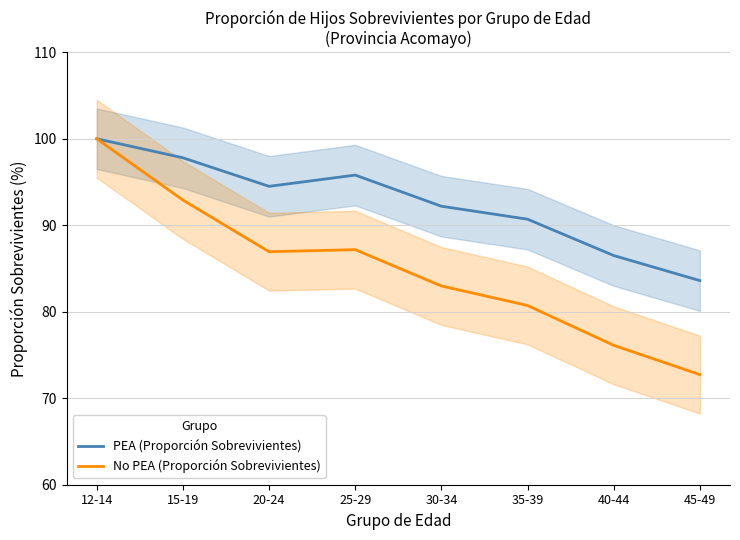

Between 40-44 and 45-49, which is larger?

40-44